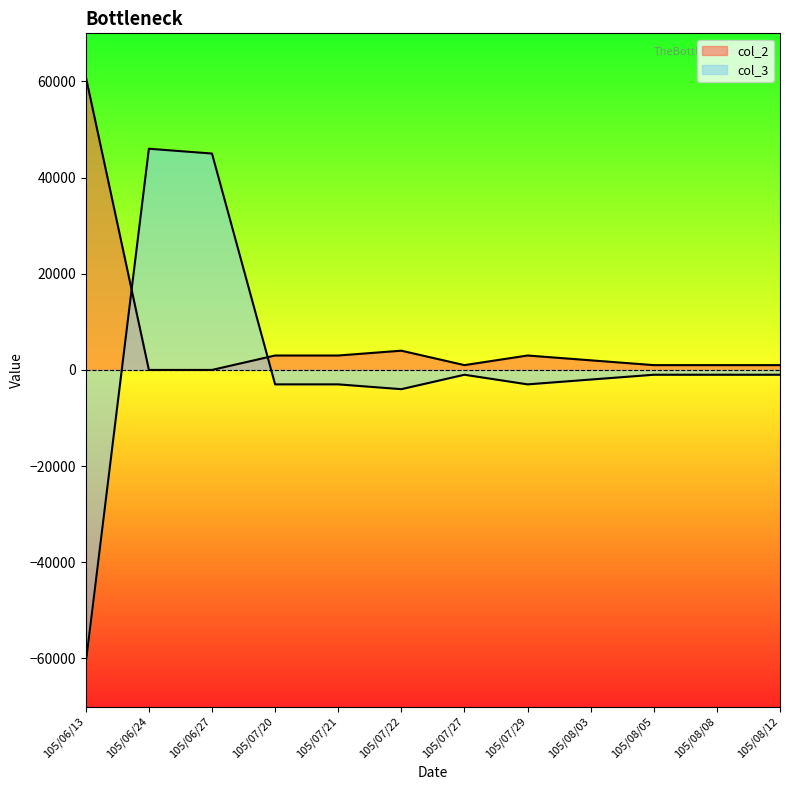

Is it true that col_3 equals -1000 at 105/08/12?

True